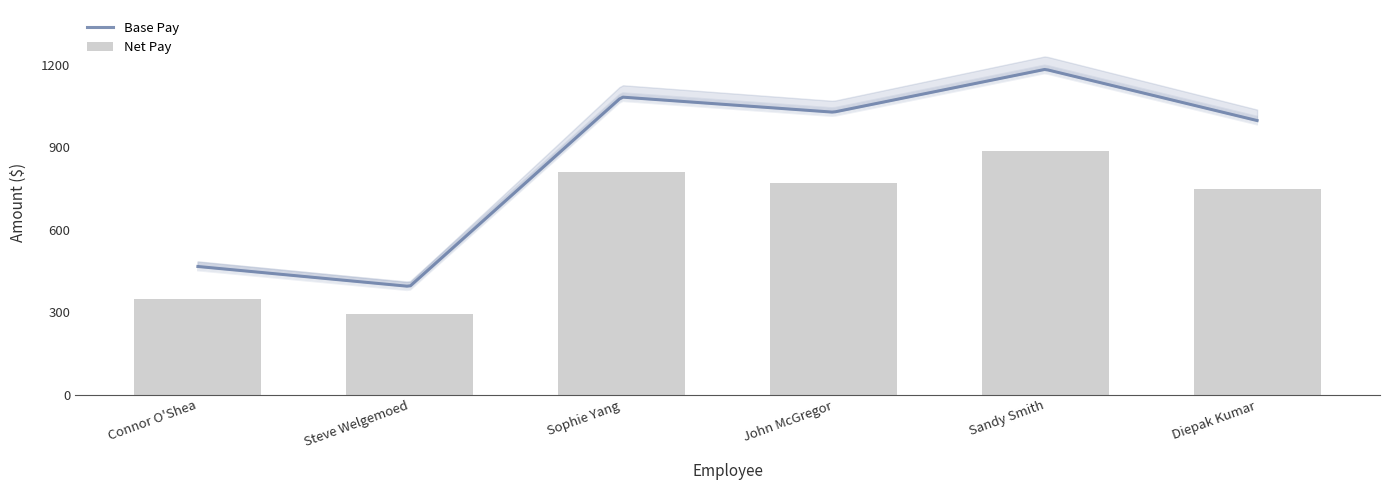

Which category has the lowest value in the Tax series?

Steve Welgemoed